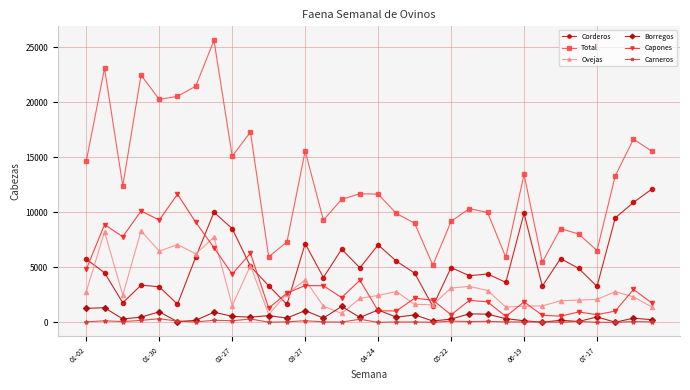

Which series has the largest total across all categories?

Total